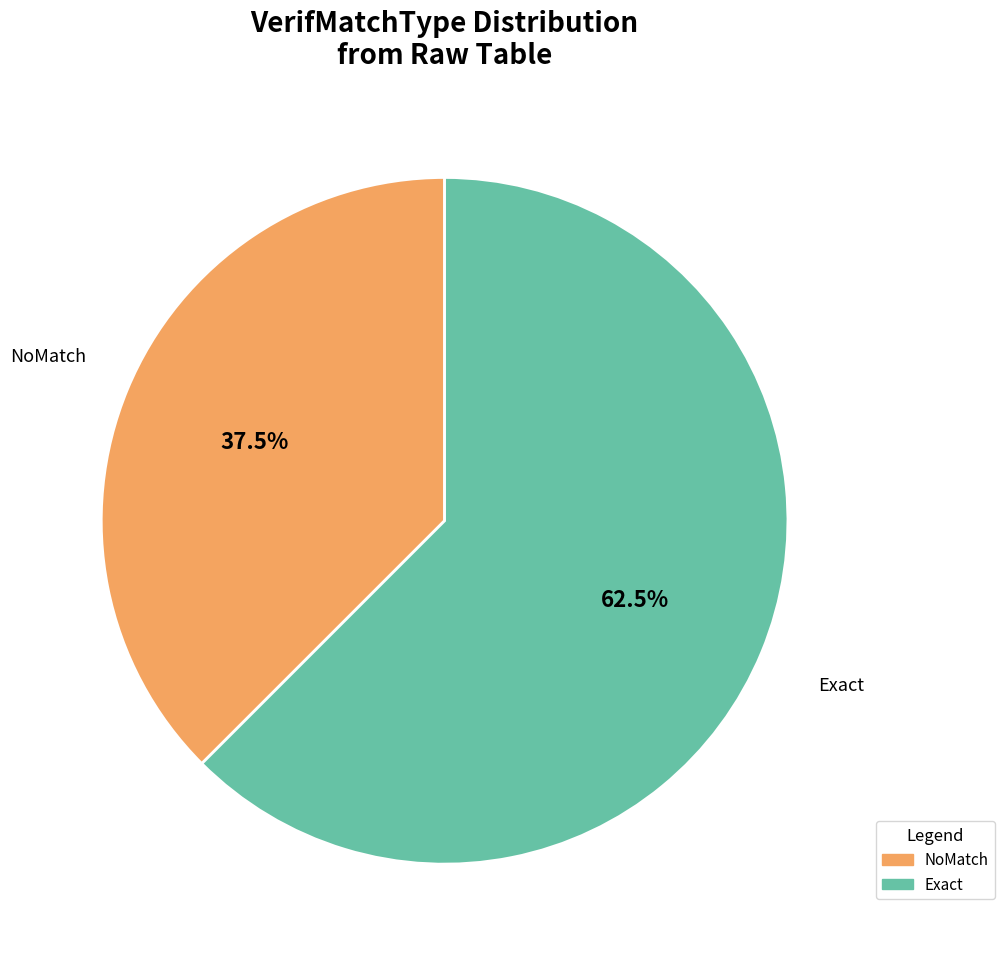

What is the smallest slice in the pie chart?

NoMatch